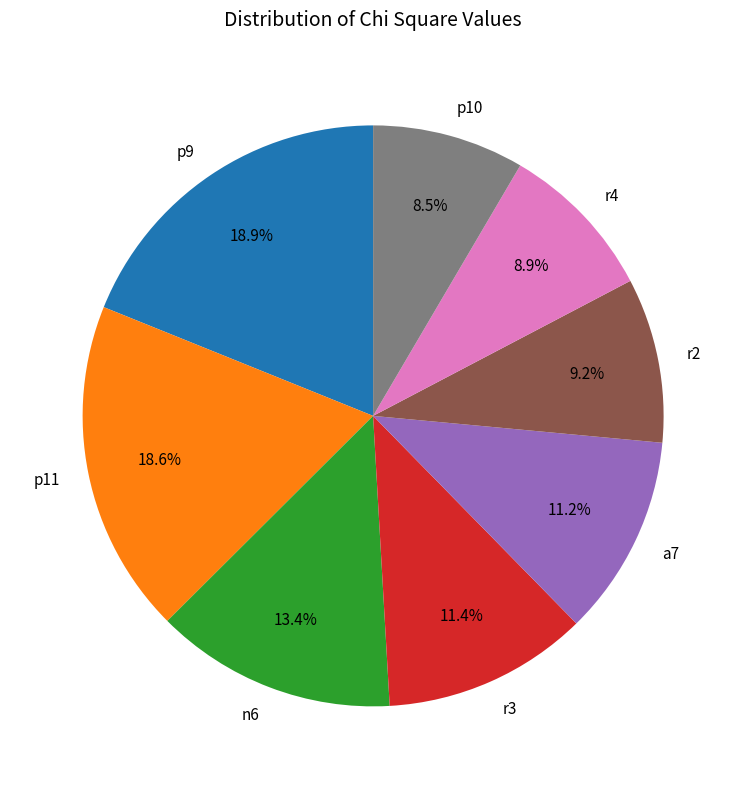

To the nearest percent, what is the combined percentage of p11 and r2?

28%